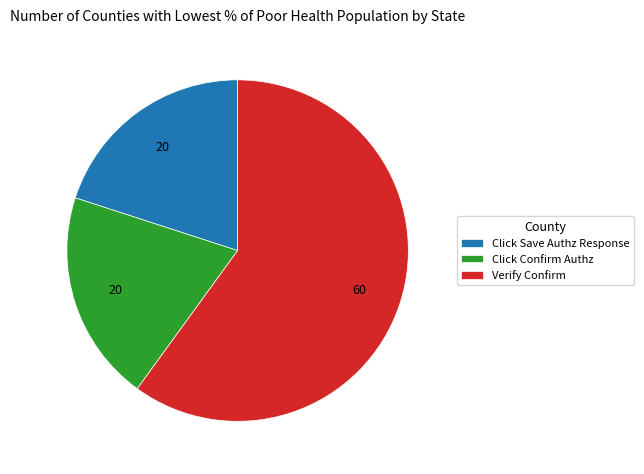

What is the ratio of the value at Verify Confirm to the value at Click Confirm Authz?

3.0